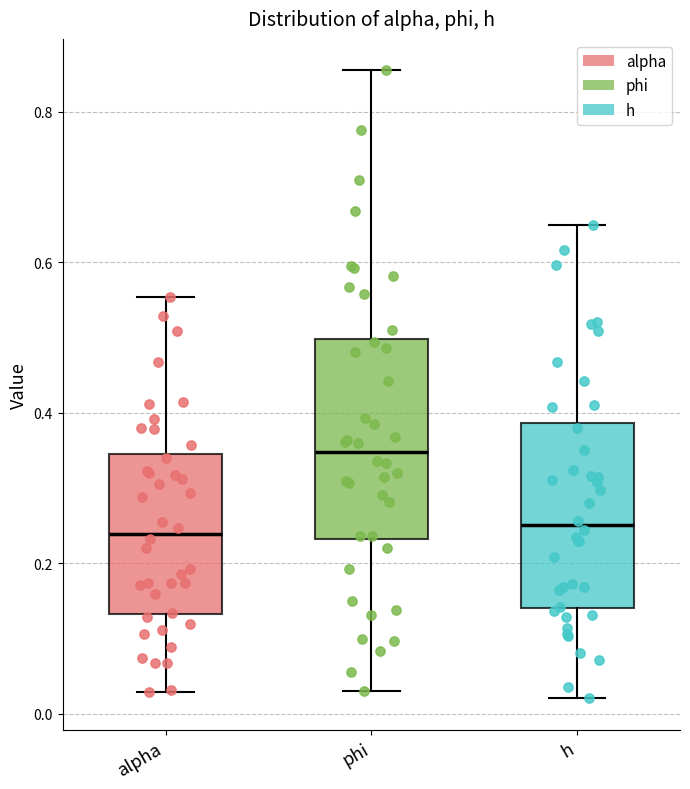

Reading left to right, read every box against the y-axis: the position of its median line, the range the box covers, and the ends of its whiskers. The values are not printed on the chart, so give them approximately, as read against the axis.

alpha: median 0.24, box 0.14 to 0.34, whiskers 0.02 to 0.56
phi: median 0.34, box 0.24 to 0.50, whiskers 0.02 to 0.86
h: median 0.26, box 0.14 to 0.38, whiskers 0.02 to 0.66